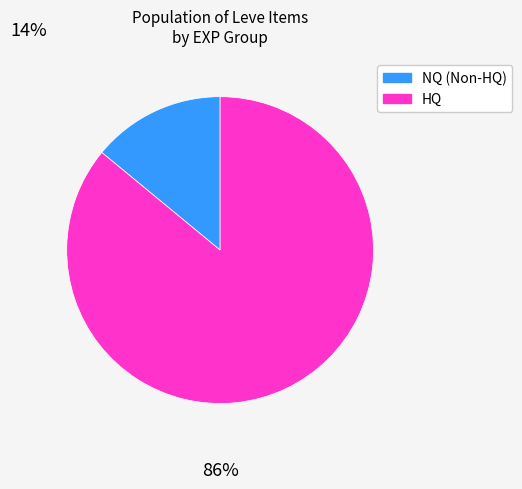

Is there any slice that represents more than half of the pie?

Yes